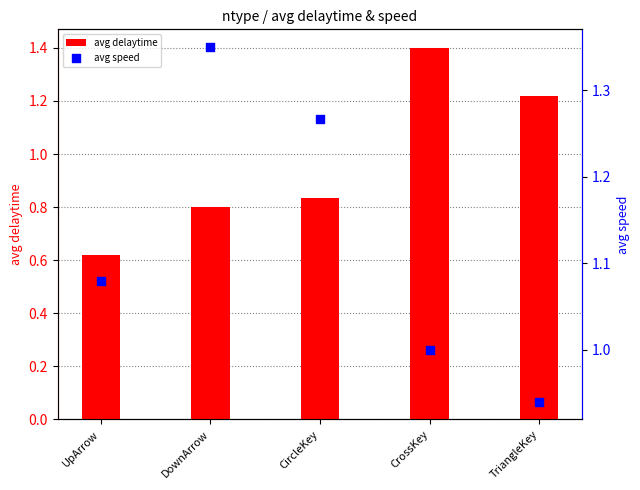

What are all the series names shown in the legend?

avg delaytime, avg speed